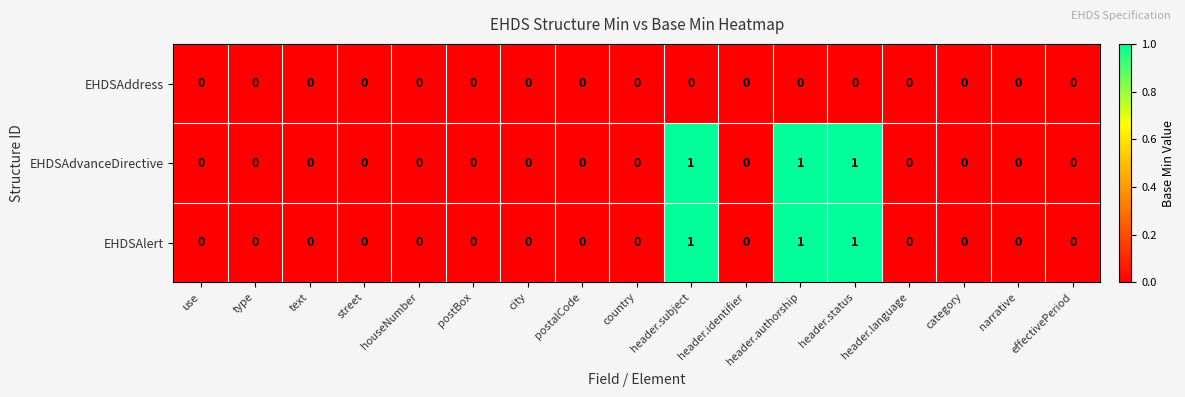

Is it true that EHDSAlert equals 0 at header.status?

False